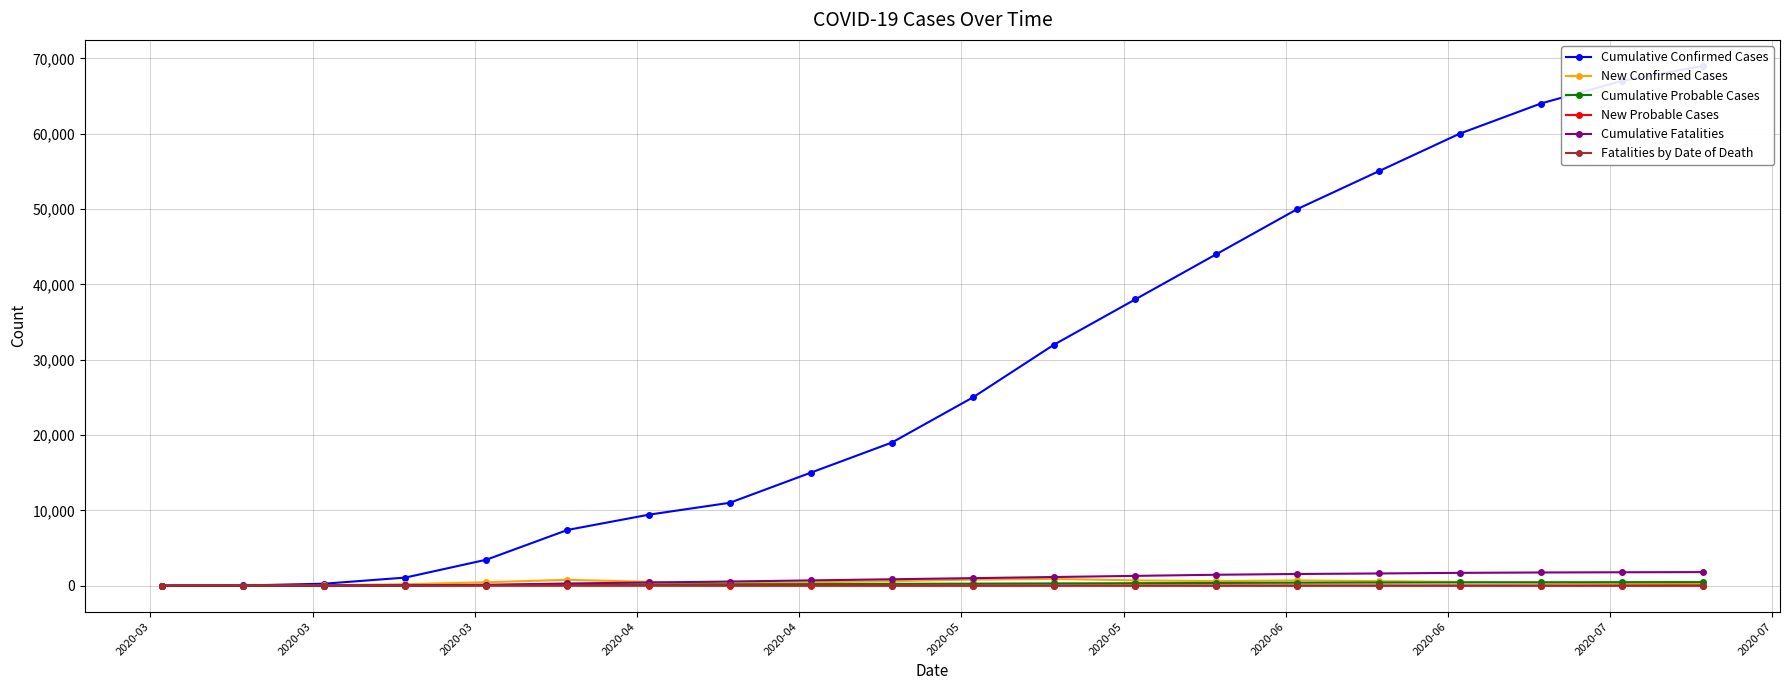

How many values in the Fatalities by Date of Death series are below 12?

10